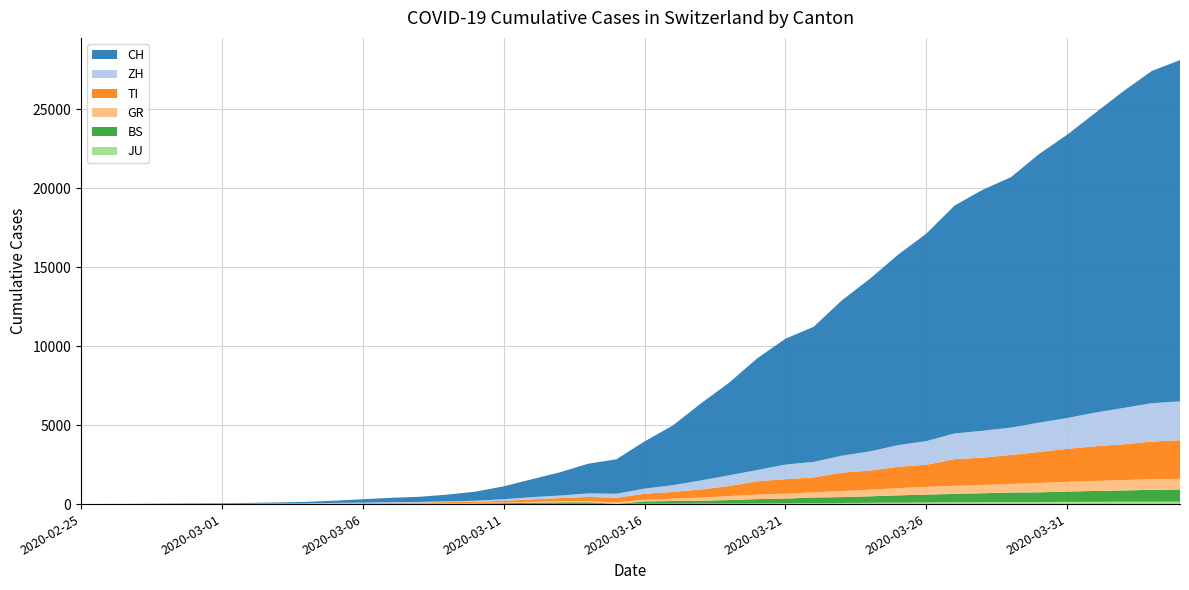

Reading left to right, transcribe all the data shown in this chart.

CH: 2020-02-25=0	2020-02-26=4	2020-02-27=8	2020-02-28=20	2020-02-29=30	2020-03-01=36	2020-03-02=50	2020-03-03=70	2020-03-04=97	2020-03-05=141	2020-03-06=216	2020-03-07=278	2020-03-08=325	2020-03-09=426	2020-03-10=577	2020-03-11=817	2020-03-12=1132	2020-03-13=1472	2020-03-14=1883	2020-03-15=2183	2020-03-16=2989	2020-03-17=3774	2020-03-18=4879	2020-03-19=5861	2020-03-20=7075	2020-03-21=7967	2020-03-22=8551	2020-03-23=9835	2020-03-24=10930	2020-03-25=12061	2020-03-26=13138	2020-03-27=14426	2020-03-28=15259	2020-03-29=15851	2020-03-30=17005	2020-03-31=17942	2020-04-01=18979	2020-04-02=20062	2020-04-03=21035	2020-04-04=21605
ZH: 2020-02-25=0	2020-02-26=0	2020-02-27=2	2020-02-28=2	2020-02-29=6	2020-03-01=7	2020-03-02=10	2020-03-03=13	2020-03-04=15	2020-03-05=23	2020-03-06=29	2020-03-07=34	2020-03-08=40	2020-03-09=49	2020-03-10=62	2020-03-11=101	2020-03-12=140	2020-03-13=163	2020-03-14=218	2020-03-15=250	2020-03-16=326	2020-03-17=429	2020-03-18=568	2020-03-19=679	2020-03-20=711	2020-03-21=925	2020-03-22=984	2020-03-23=1073	2020-03-24=1221	2020-03-25=1368	2020-03-26=1500	2020-03-27=1627	2020-03-28=1701	2020-03-29=1733	2020-03-30=1859	2020-03-31=1947	2020-04-01=2136	2020-04-02=2300	2020-04-03=2428	2020-04-04=2461
TI: 2020-02-25=0	2020-02-26=1	2020-02-27=1	2020-02-28=1	2020-02-29=2	2020-03-01=2	2020-03-02=4	2020-03-03=8	2020-03-04=13	2020-03-05=25	2020-03-06=28	2020-03-07=41	2020-03-08=49	2020-03-09=61	2020-03-10=75	2020-03-11=108	2020-03-12=163	2020-03-13=206	2020-03-14=265	2020-03-15=293	2020-03-16=368	2020-03-17=426	2020-03-18=511	2020-03-19=638	2020-03-20=849	2020-03-21=916	2020-03-22=945	2020-03-23=1162	2020-03-24=1209	2020-03-25=1354	2020-03-26=1401	2020-03-27=1688	2020-03-28=1727	2020-03-29=1837	2020-03-30=1962	2020-03-31=2091	2020-04-01=2195	2020-04-02=2271	2020-04-03=2377	2020-04-04=2442
GR: 2020-02-25=2	2020-02-26=2	2020-02-27=2	2020-02-28=6	2020-02-29=6	2020-03-01=6	2020-03-02=9	2020-03-03=10	2020-03-04=13	2020-03-05=15	2020-03-06=16	2020-03-07=18	2020-03-08=19	2020-03-09=28	2020-03-10=32	2020-03-11=44	2020-03-12=53	2020-03-13=65	2020-03-14=73	2020-03-15=93	2020-03-16=118	2020-03-17=152	2020-03-18=204	2020-03-19=252	2020-03-20=283	2020-03-21=311	2020-03-22=327	2020-03-23=386	2020-03-24=419	2020-03-25=458	2020-03-26=487	2020-03-27=513	2020-03-28=527	2020-03-29=542	2020-03-30=591	2020-03-31=617	2020-04-01=635	2020-04-02=655	2020-04-03=678	2020-04-04=680
BS: 2020-02-25=0	2020-02-26=1	2020-02-27=1	2020-02-28=1	2020-02-29=1	2020-03-01=1	2020-03-02=1	2020-03-03=3	2020-03-04=3	2020-03-05=8	2020-03-06=15	2020-03-07=21	2020-03-08=24	2020-03-09=28	2020-03-10=33	2020-03-11=49	2020-03-12=73	2020-03-13=92	2020-03-14=100	2020-03-15=0	2020-03-16=143	2020-03-17=164	2020-03-18=181	2020-03-19=220	2020-03-20=270	2020-03-21=297	2020-03-22=356	2020-03-23=374	2020-03-24=410	2020-03-25=462	2020-03-26=501	2020-03-27=530	2020-03-28=569	2020-03-29=605	2020-03-30=617	2020-03-31=653	2020-04-01=687	2020-04-02=714	2020-04-03=754	2020-04-04=767
JU: 2020-02-25=0	2020-02-26=0	2020-02-27=1	2020-02-28=1	2020-02-29=1	2020-03-01=1	2020-03-02=1	2020-03-03=2	2020-03-04=2	2020-03-05=4	2020-03-06=4	2020-03-07=5	2020-03-08=5	2020-03-09=7	2020-03-10=7	2020-03-11=7	2020-03-12=12	2020-03-13=17	2020-03-14=18	2020-03-15=19	2020-03-16=25	2020-03-17=29	2020-03-18=32	2020-03-19=36	2020-03-20=44	2020-03-21=54	2020-03-22=61	2020-03-23=69	2020-03-24=82	2020-03-25=92	2020-03-26=100	2020-03-27=114	2020-03-28=119	2020-03-29=127	2020-03-30=128	2020-03-31=140	2020-04-01=145	2020-04-02=149	2020-04-03=149	2020-04-04=154